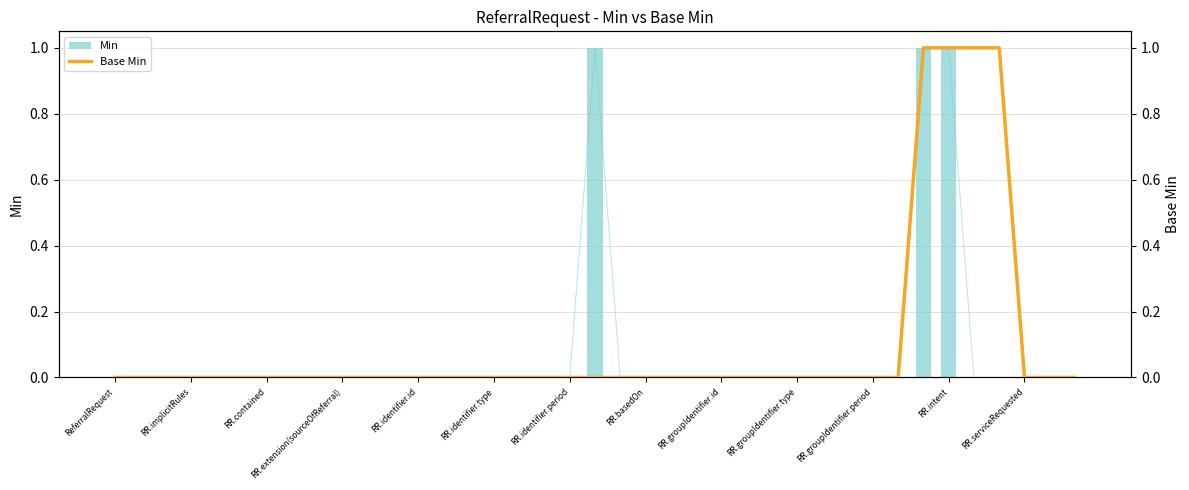

How many bars are there in total?

78